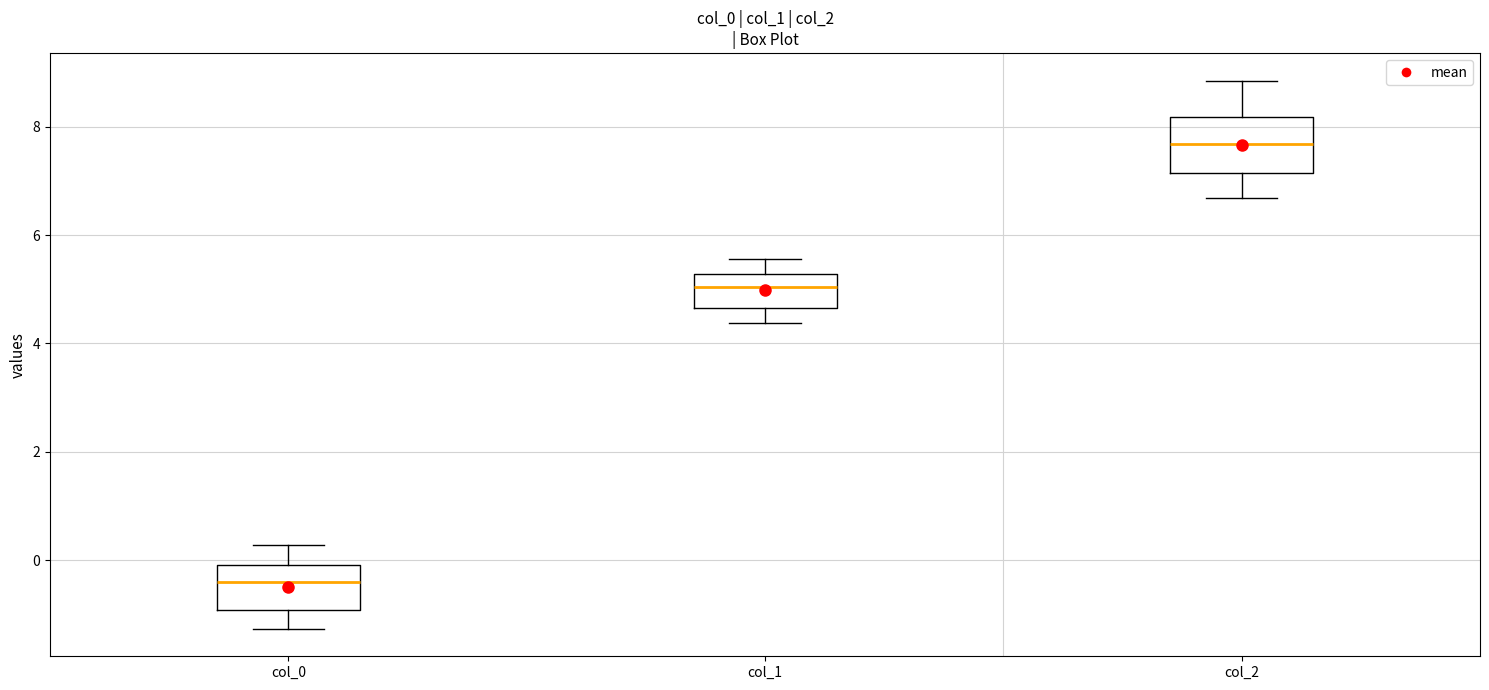

Reading left to right, transcribe this box plot: for each box, give where its median line is, the range the box spans, and where its two whiskers end, as read against the y-axis. The values are not printed on the chart, so give them approximately, as read against the axis.

col_0: median -0.4, box -1.0 to 0.0, whiskers -1.2 to 0.2
col_1: median 5.0, box 4.6 to 5.2, whiskers 4.4 to 5.6
col_2: median 7.6, box 7.2 to 8.2, whiskers 6.6 to 8.8